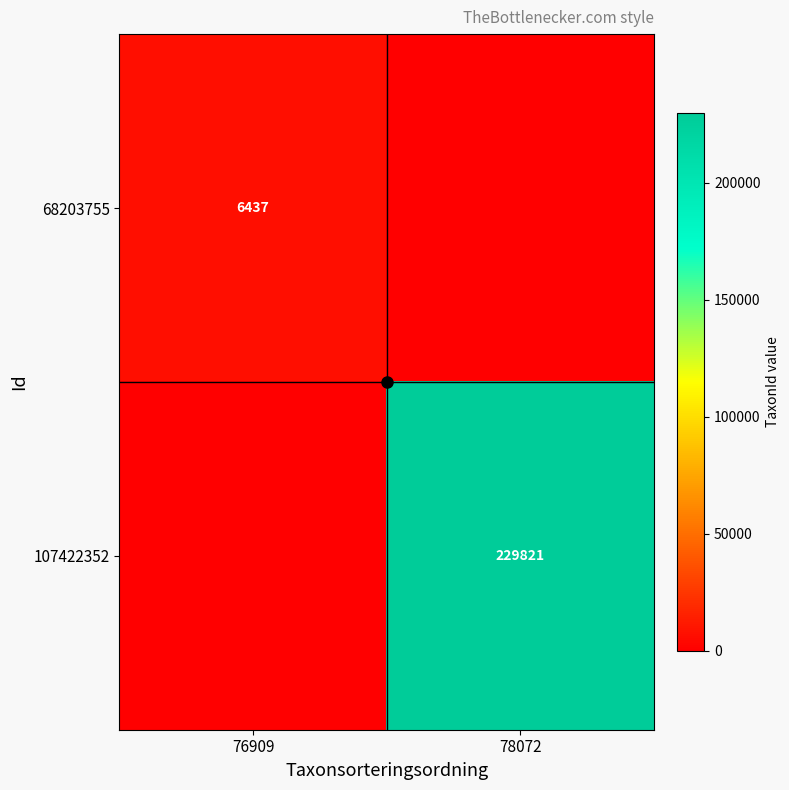

The 107422352 series shows 362557 at 78072. True or false?

False